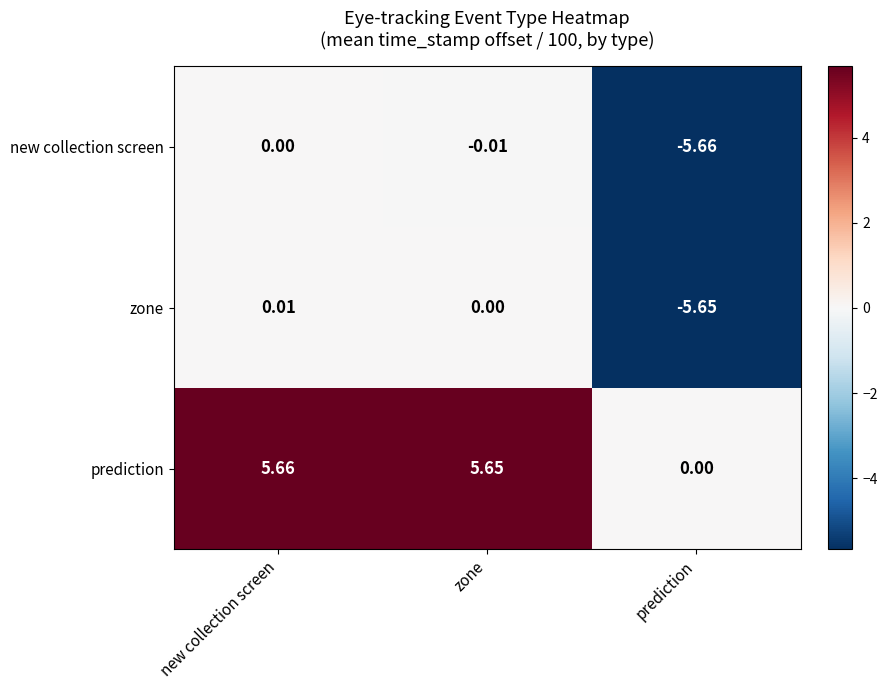

Which label corresponds to the largest value in the chart?

new collection screen